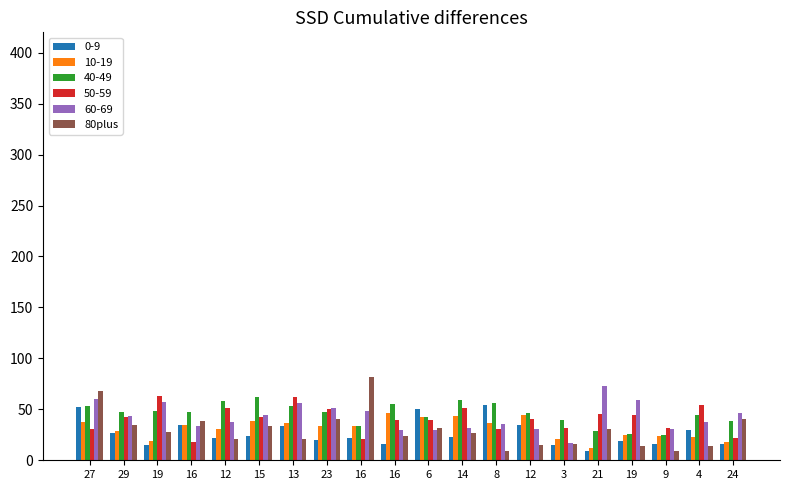

How many categories are shown in the chart?

20